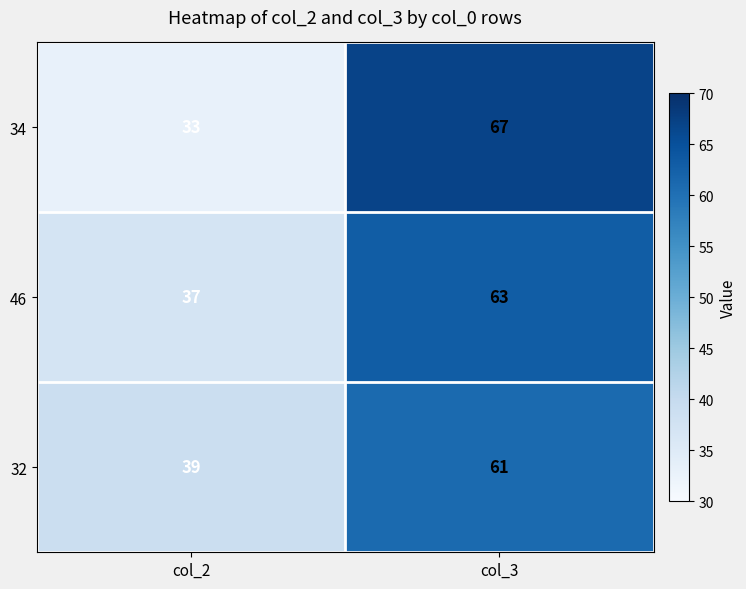

Reading left to right, list all the values displayed in this chart.

34: 33	67
46: 37	63
32: 39	61